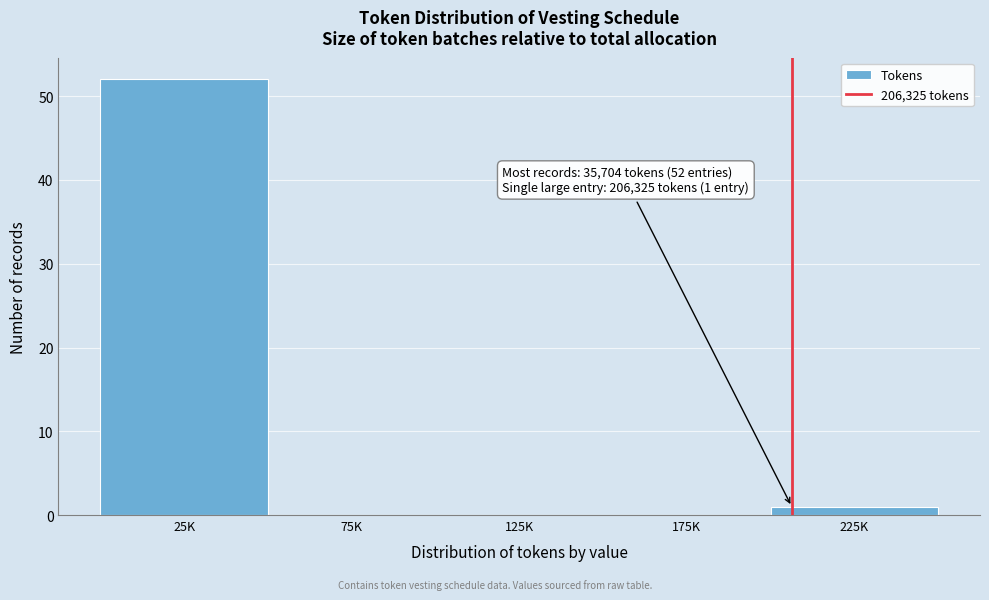

Reading left to right, transcribe all the data shown in this chart.

25K=52	75K=0	125K=0	175K=0	225K=1